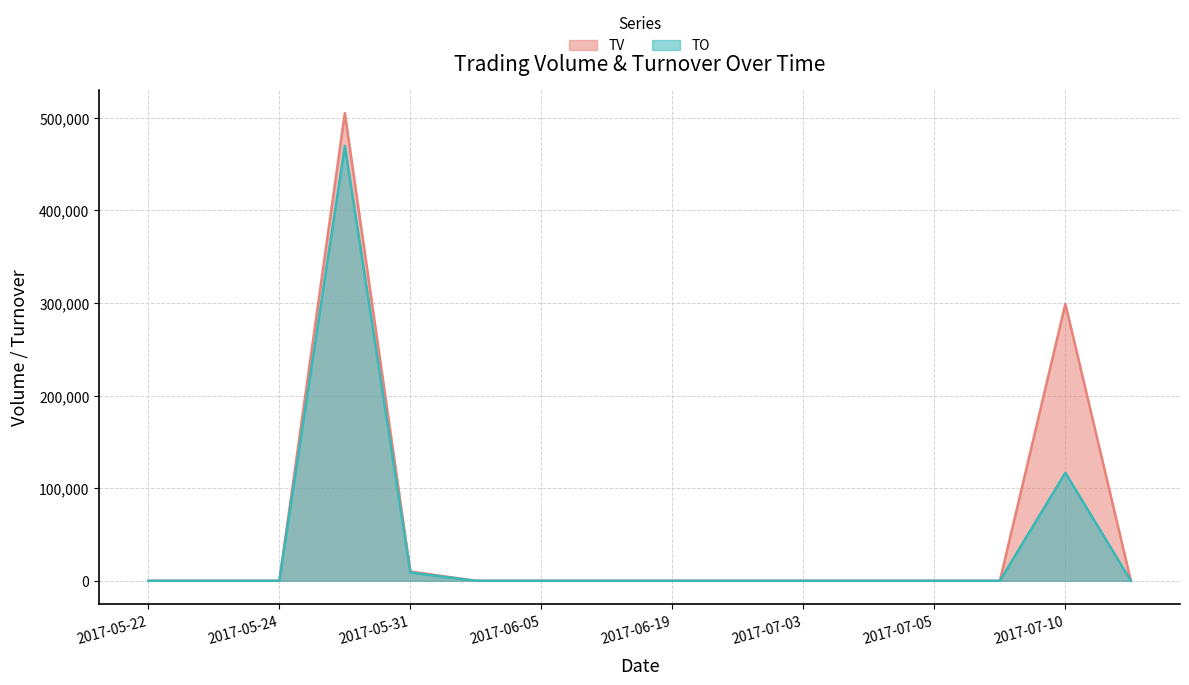

At how many categories does at least one series exceed 312570?

1